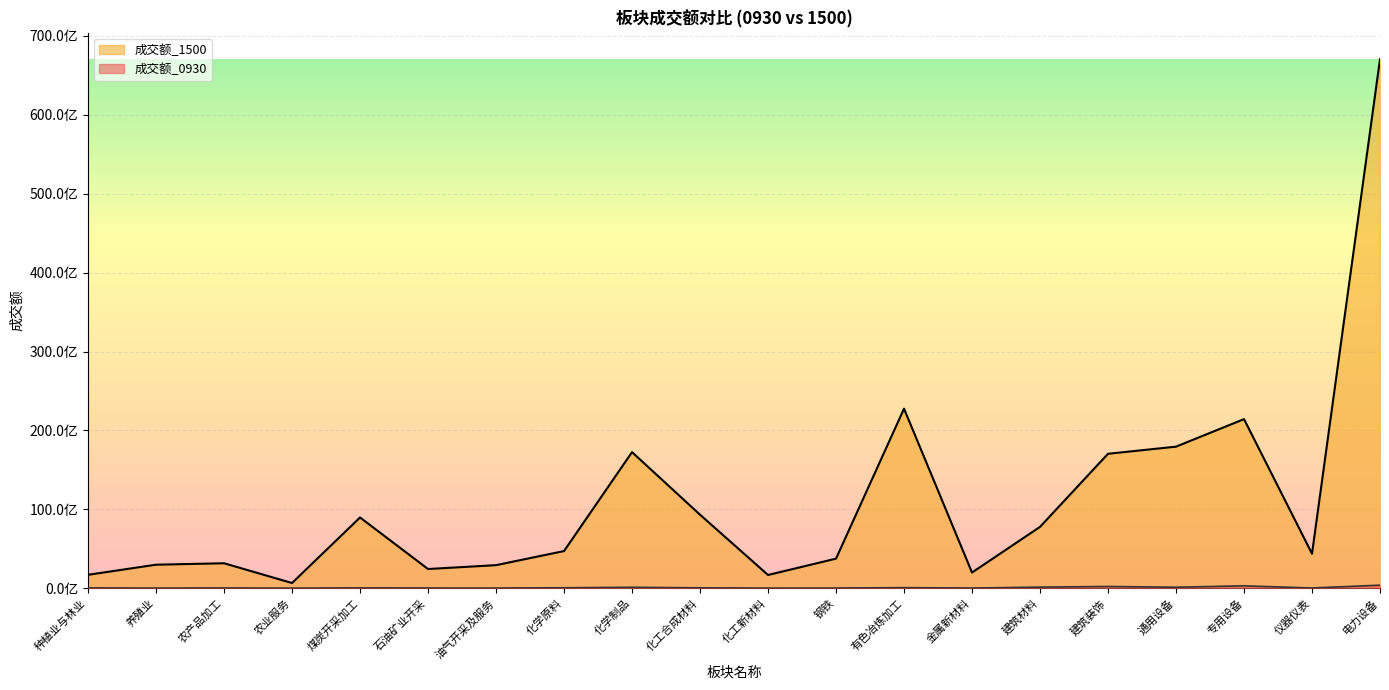

True or false: 成交额_1500 has more than 1 points higher than both neighbors.

True